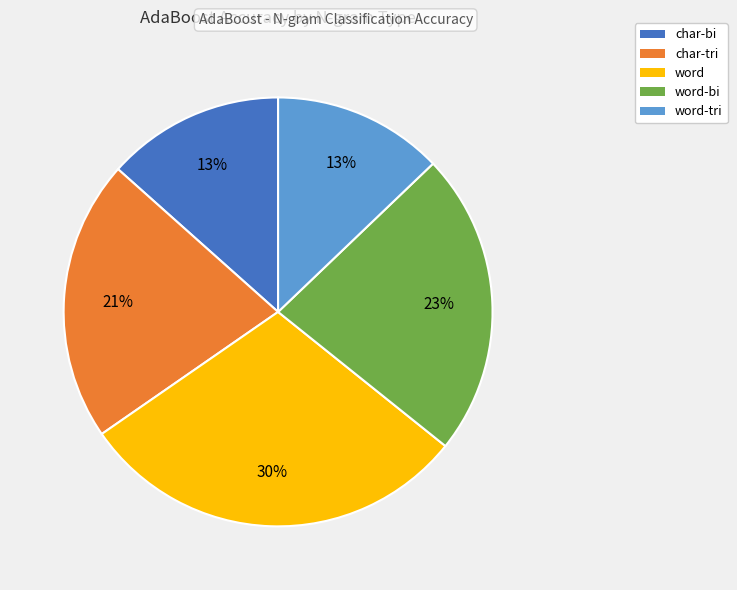

To the nearest percent, what is the average slice percentage?

20%